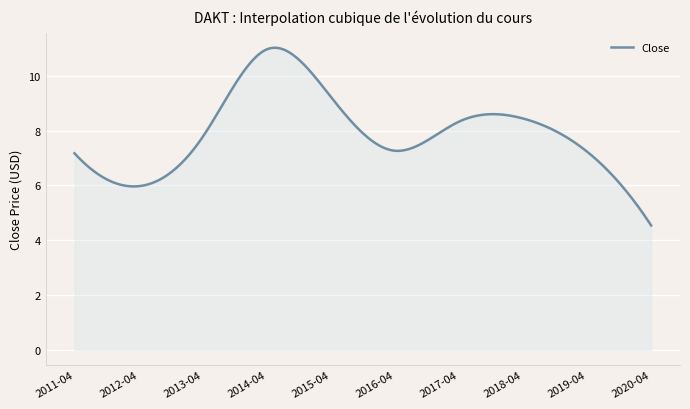

What is the greatest value displayed?

11.0